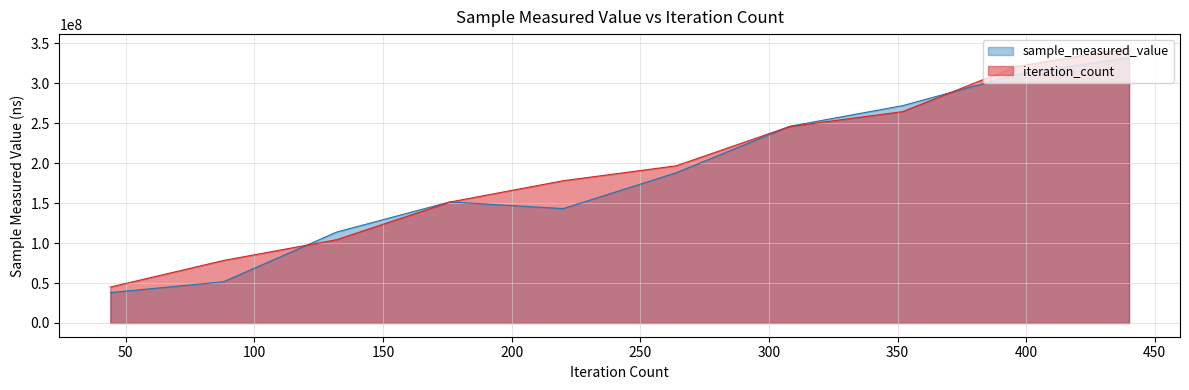

Does the chart have visible grid lines?

Yes